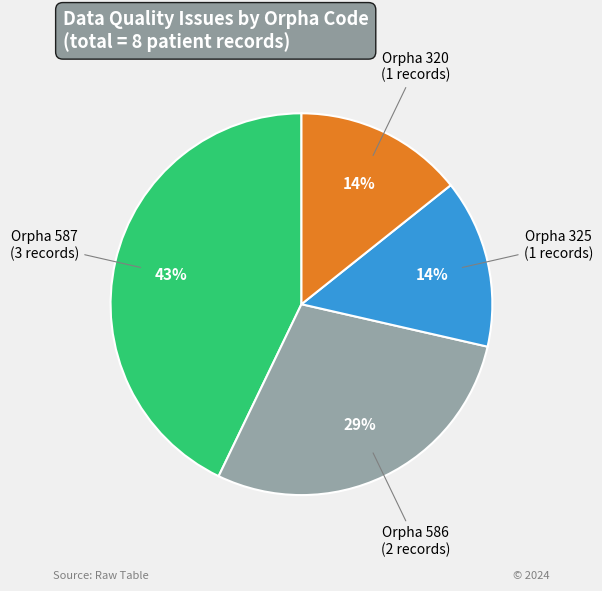

What is the ratio of the value at Orpha 320 to the value at Orpha 325?

1.0